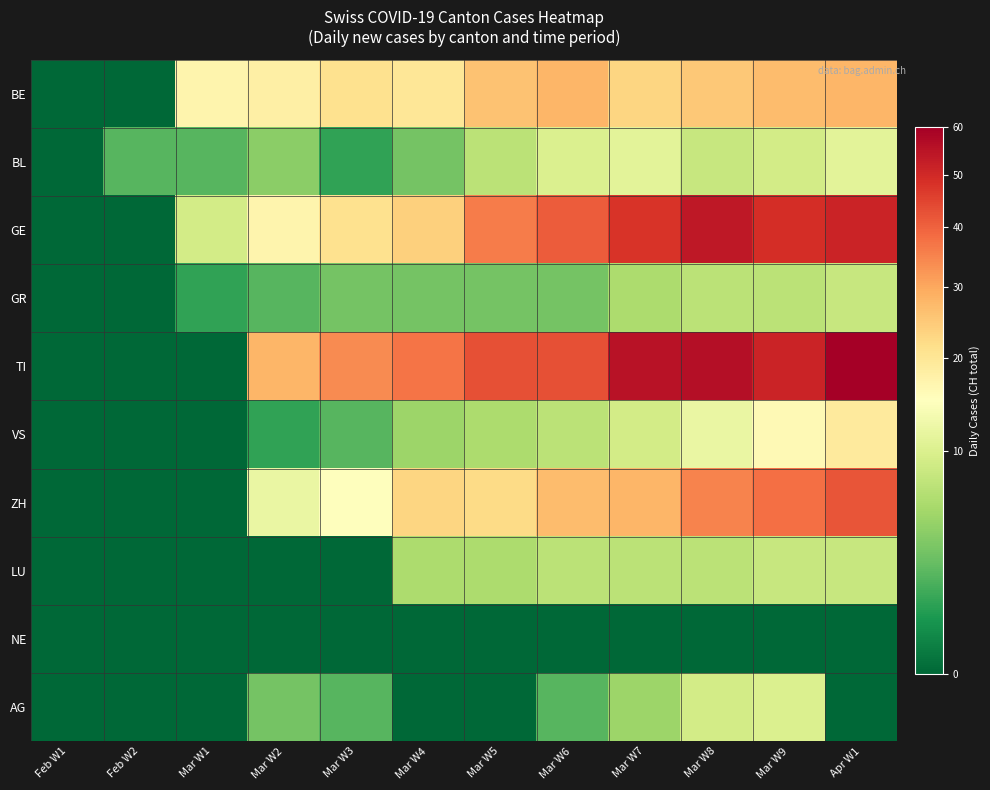

Reading left to right, what are all the values shown in this chart?

BE: Feb W1=0	Feb W2=0	Mar W1=17	Mar W2=18	Mar W3=21	Mar W4=20	Mar W5=26	Mar W6=28	Mar W7=23	Mar W8=25	Mar W9=27	Apr W1=28
BL: Feb W1=0	Feb W2=2	Mar W1=2	Mar W2=4	Mar W3=1	Mar W4=3	Mar W5=7	Mar W6=10	Mar W7=11	Mar W8=8	Mar W9=9	Apr W1=11
GE: Feb W1=0	Feb W2=0	Mar W1=9	Mar W2=17	Mar W3=21	Mar W4=24	Mar W5=36	Mar W6=41	Mar W7=48	Mar W8=54	Mar W9=49	Apr W1=51
GR: Feb W1=0	Feb W2=0	Mar W1=1	Mar W2=2	Mar W3=3	Mar W4=3	Mar W5=3	Mar W6=3	Mar W7=6	Mar W8=7	Mar W9=7	Apr W1=8
TI: Feb W1=0	Feb W2=0	Mar W1=0	Mar W2=28	Mar W3=34	Mar W4=37	Mar W5=43	Mar W6=43	Mar W7=55	Mar W8=56	Mar W9=51	Apr W1=60
VS: Feb W1=0	Feb W2=0	Mar W1=0	Mar W2=1	Mar W3=2	Mar W4=5	Mar W5=6	Mar W6=7	Mar W7=9	Mar W8=12	Mar W9=16	Apr W1=19
ZH: Feb W1=0	Feb W2=0	Mar W1=0	Mar W2=12	Mar W3=15	Mar W4=23	Mar W5=22	Mar W6=27	Mar W7=28	Mar W8=35	Mar W9=38	Apr W1=42
LU: Feb W1=0	Feb W2=0	Mar W1=0	Mar W2=0	Mar W3=0	Mar W4=6	Mar W5=6	Mar W6=7	Mar W7=7	Mar W8=7	Mar W9=8	Apr W1=8
NE: Feb W1=0	Feb W2=0	Mar W1=0	Mar W2=0	Mar W3=0	Mar W4=0	Mar W5=0	Mar W6=0	Mar W7=0	Mar W8=0	Mar W9=0	Apr W1=0
AG: Feb W1=0	Feb W2=0	Mar W1=0	Mar W2=3	Mar W3=2	Mar W4=0	Mar W5=0	Mar W6=2	Mar W7=5	Mar W8=9	Mar W9=10	Apr W1=0